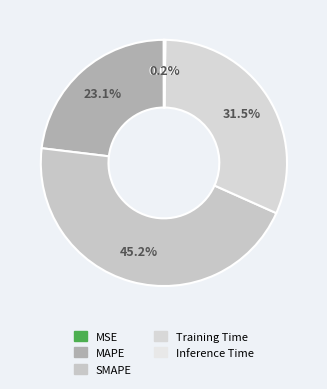

To the nearest percent, what is the combined percentage of MSE and Training Time?

32%